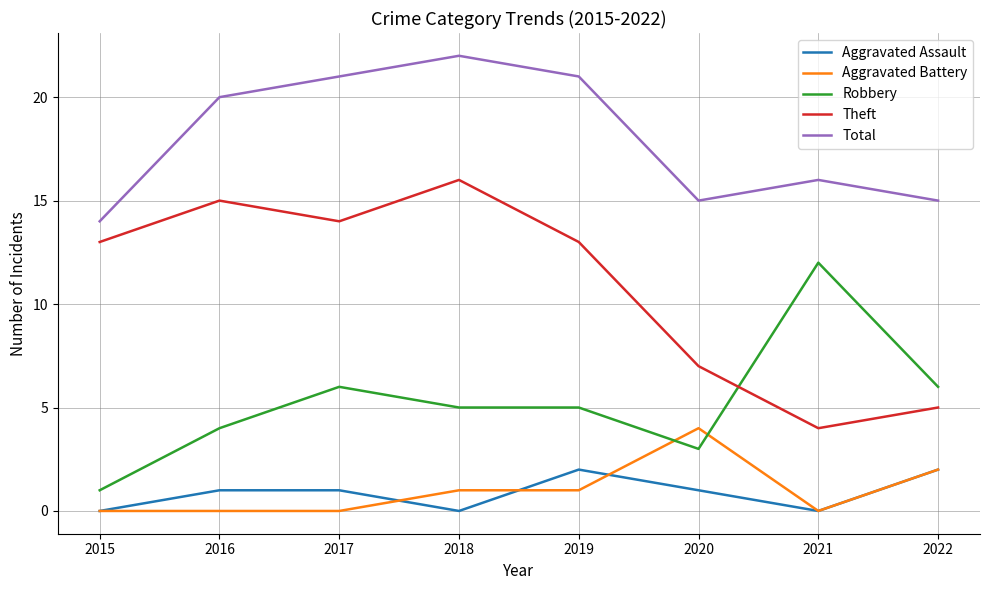

What is the highest value of the Total series?

22